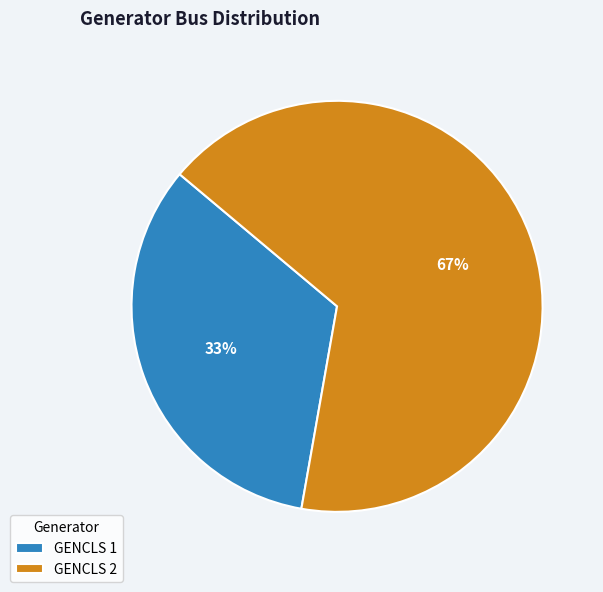

To the nearest percent, what is the combined percentage of GENCLS 1 and GENCLS 2?

100%